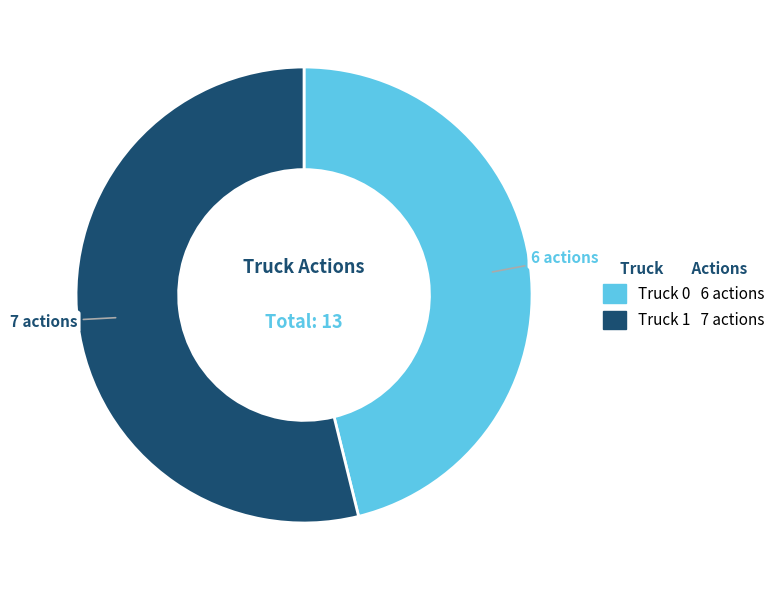

Which has a higher value, Truck 0 or Truck 1?

Truck 1